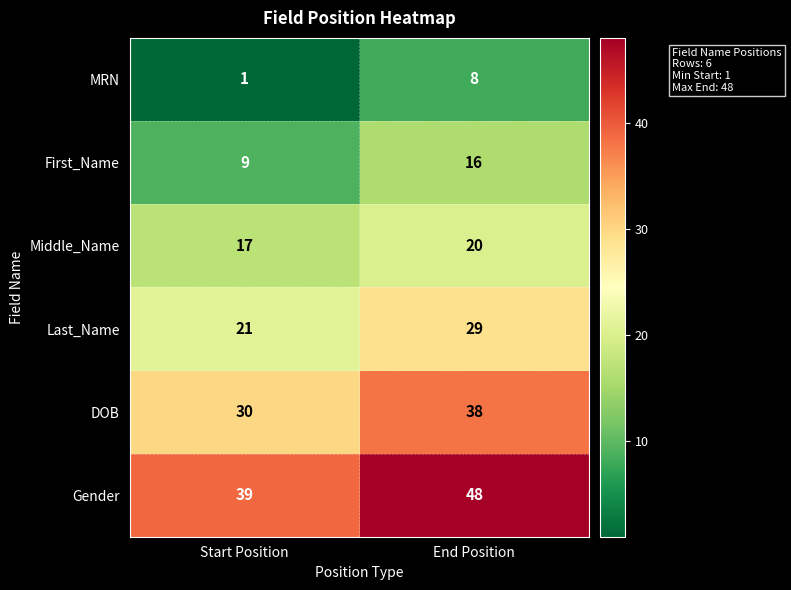

What is the total value across all series at End Position?

159